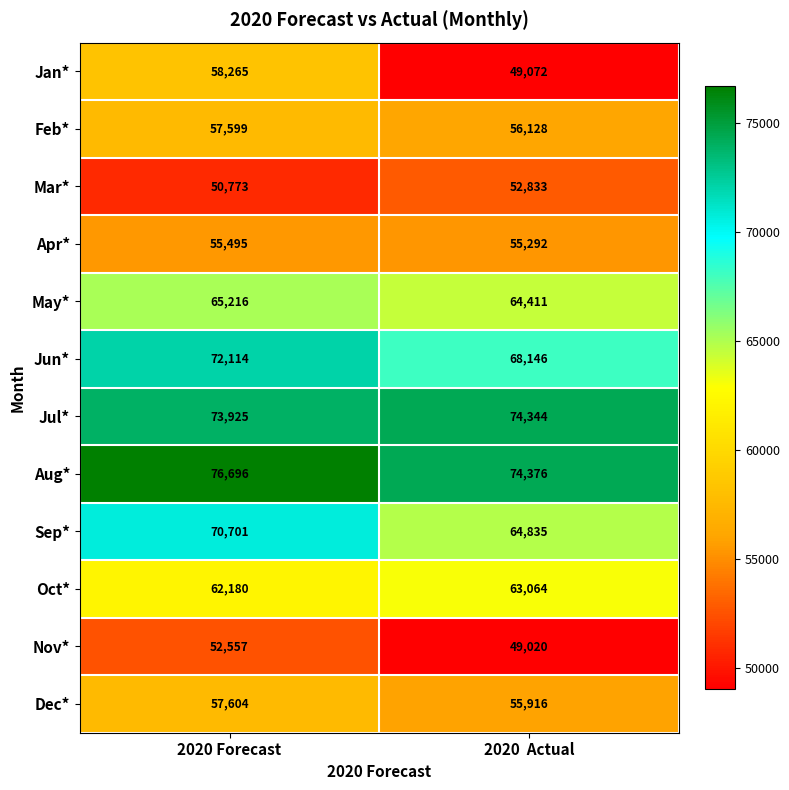

True or false: Sep* has a value of 107172 at 2020  Actual.

False